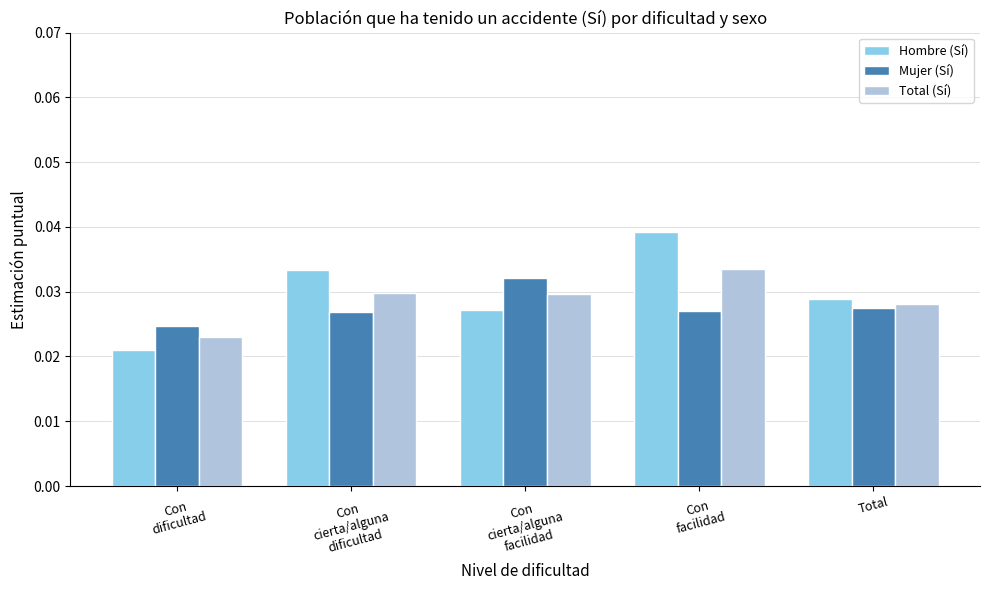

List the series in order of their peak value, lowest first.

Mujer (Sí), Total (Sí), Hombre (Sí)